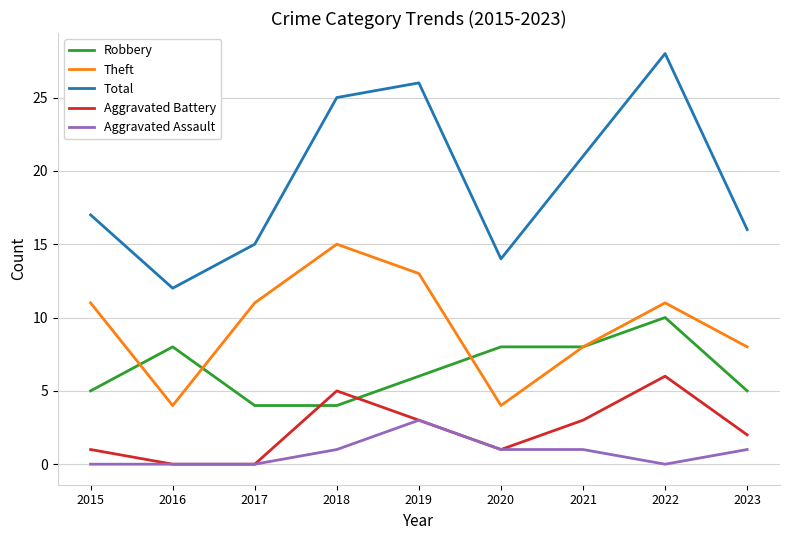

Where is the first local maximum for Total?

2019